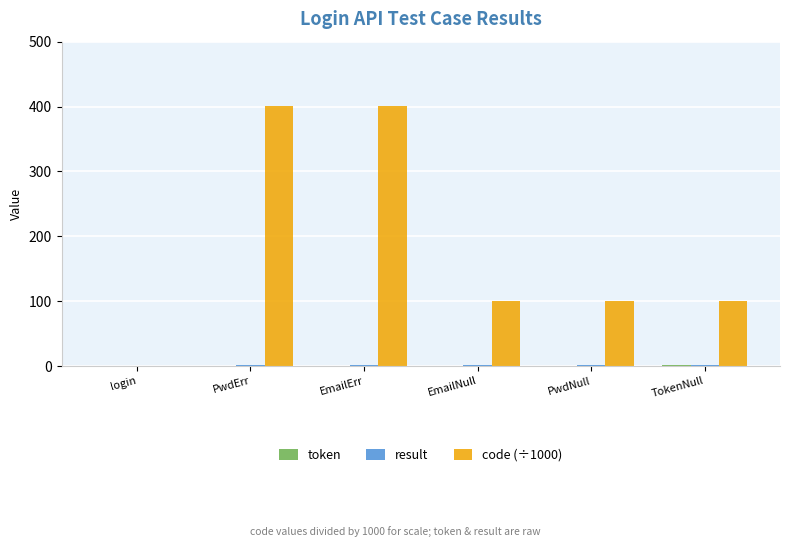

Which series has the largest total across all categories?

code (÷1000)